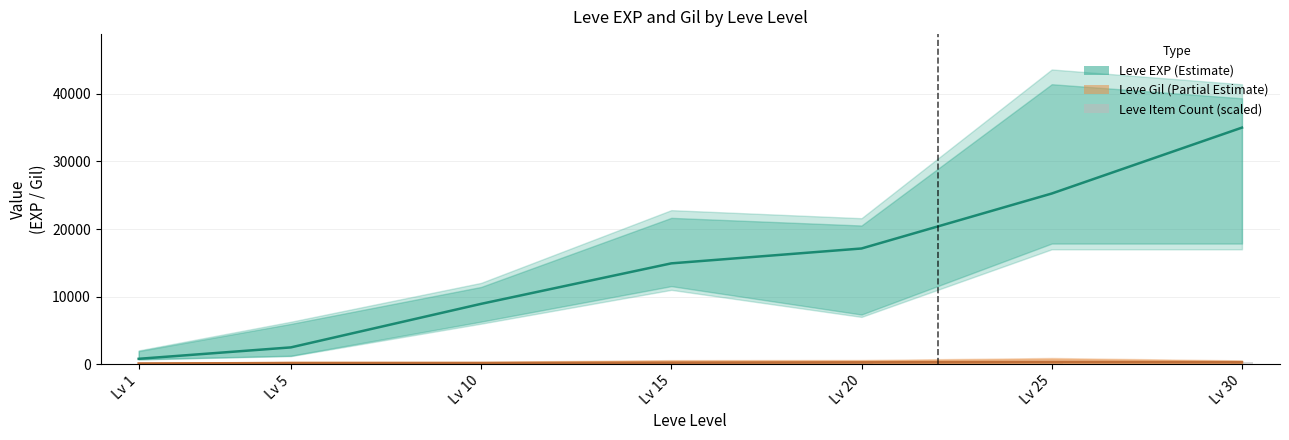

How many values in the Leve EXP (Estimate) series are below 14920?

3